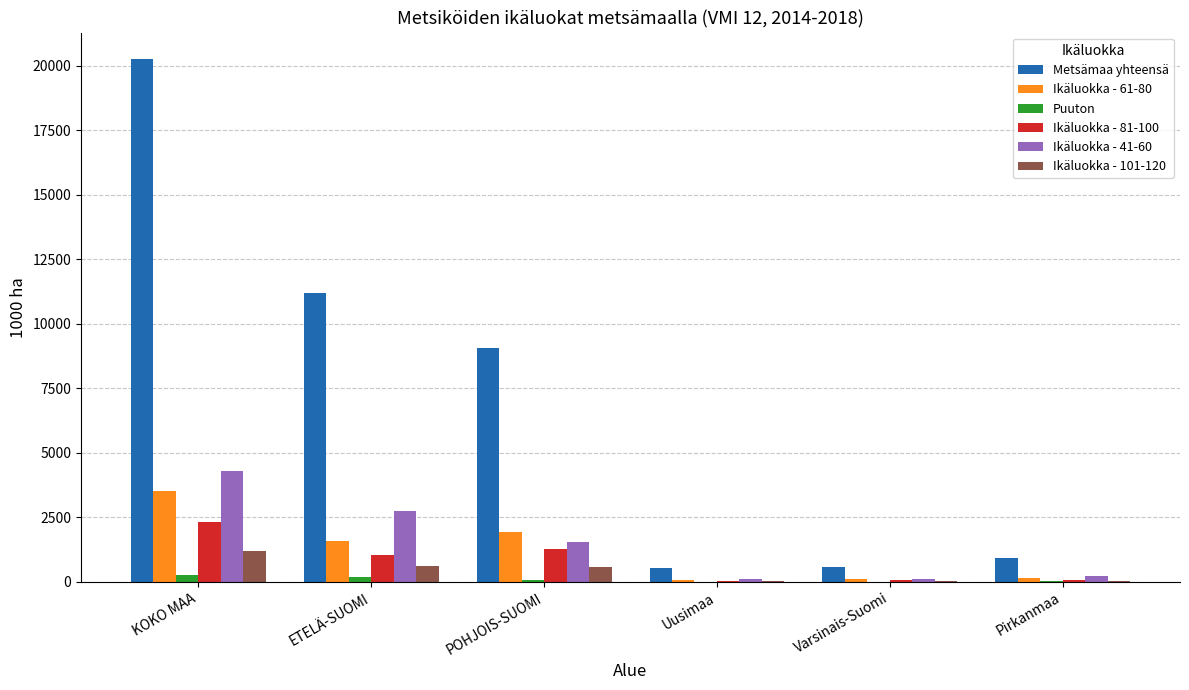

What are all the series names shown in the legend?

Metsämaa yhteensä, Ikäluokka - 61-80, Puuton, Ikäluokka - 81-100, Ikäluokka - 41-60, Ikäluokka - 101-120